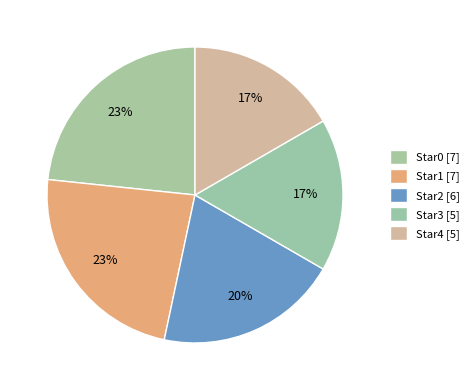

What portion of the pie excludes Star4?

83.3%